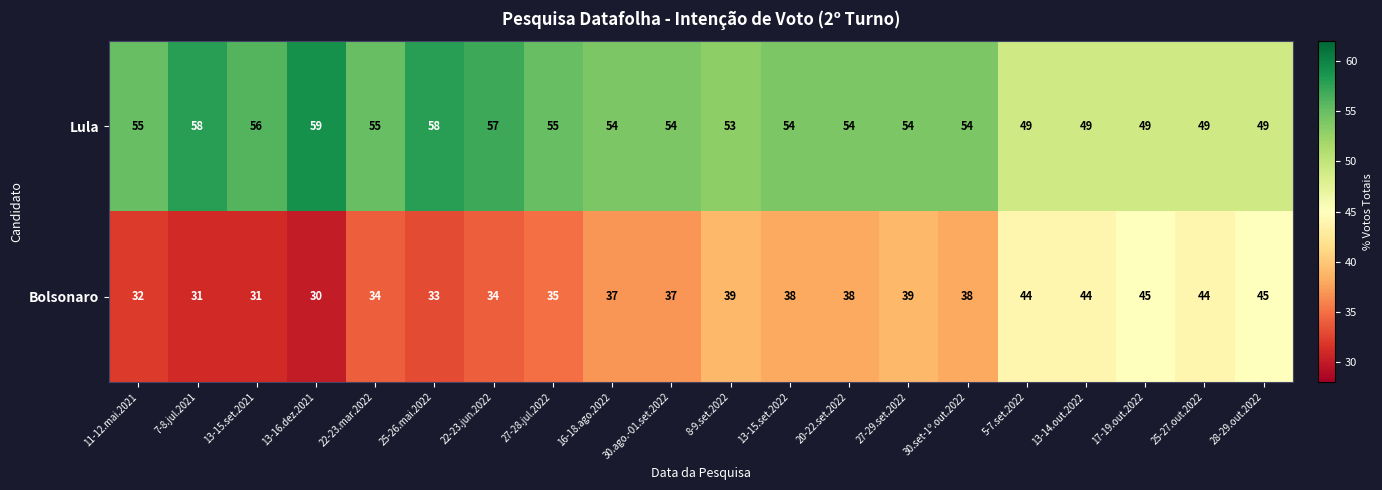

Rank the series by their maximum value, from highest to lowest.

Lula, Bolsonaro